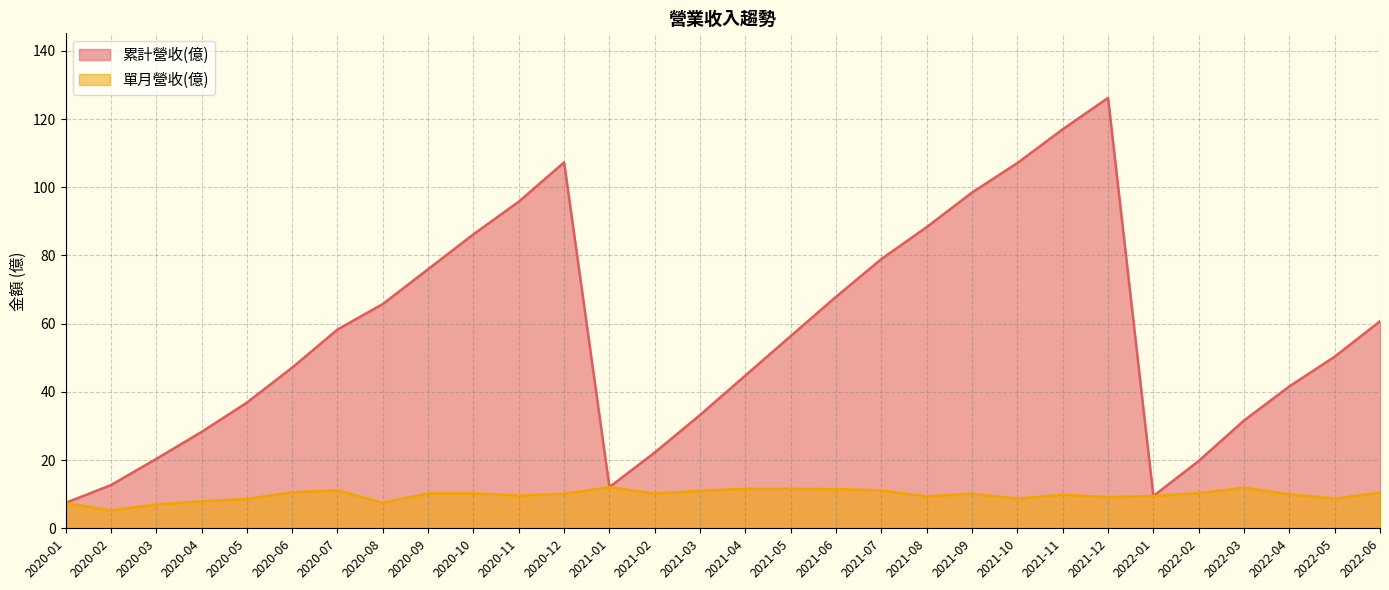

What is the difference between the 累計營收(億) values at 2021-08 and 2022-04?

46.7